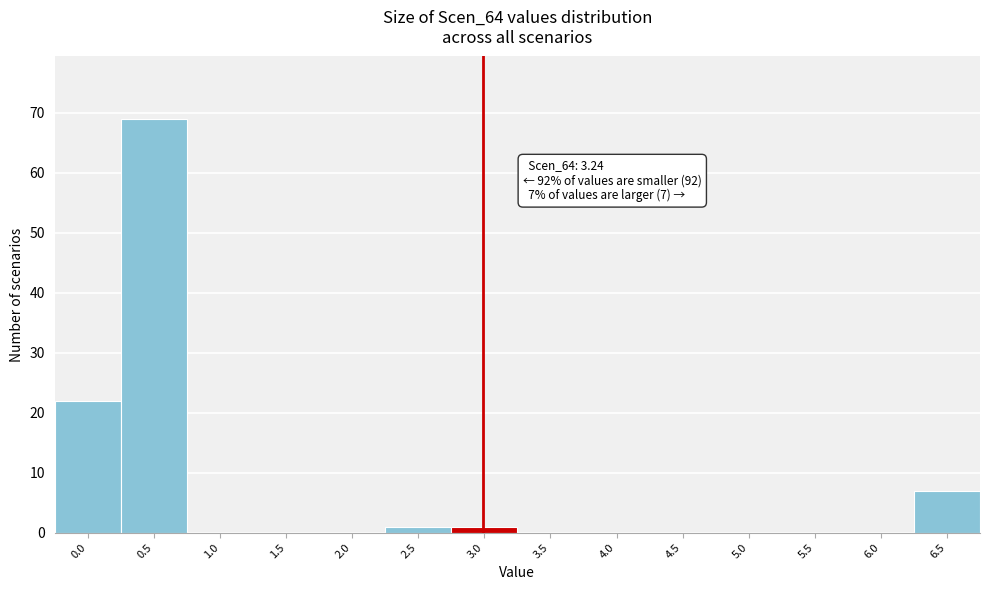

Reading left to right, what are all the values shown in this chart?

0.0=22	0.5=69	1.0=0	1.5=0	2.0=0	2.5=1	3.0=1	3.5=0	4.0=0	4.5=0	5.0=0	5.5=0	6.0=0	6.5=7